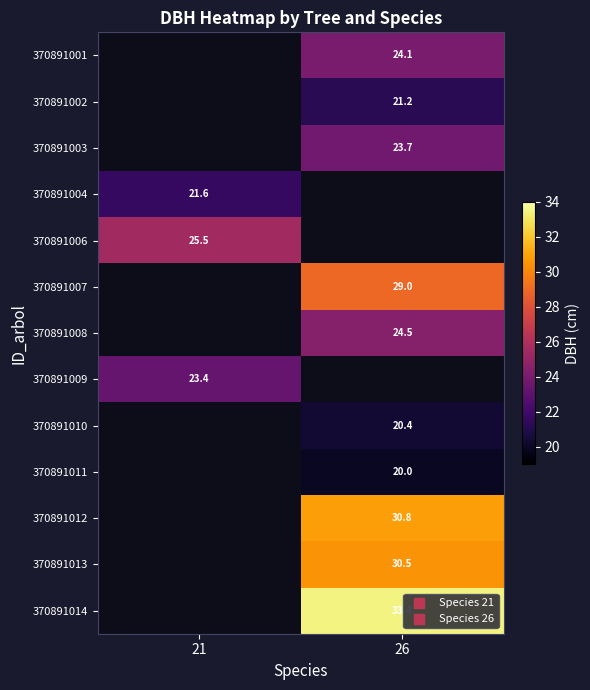

The 370891002 series shows 21.2 at 26. True or false?

True